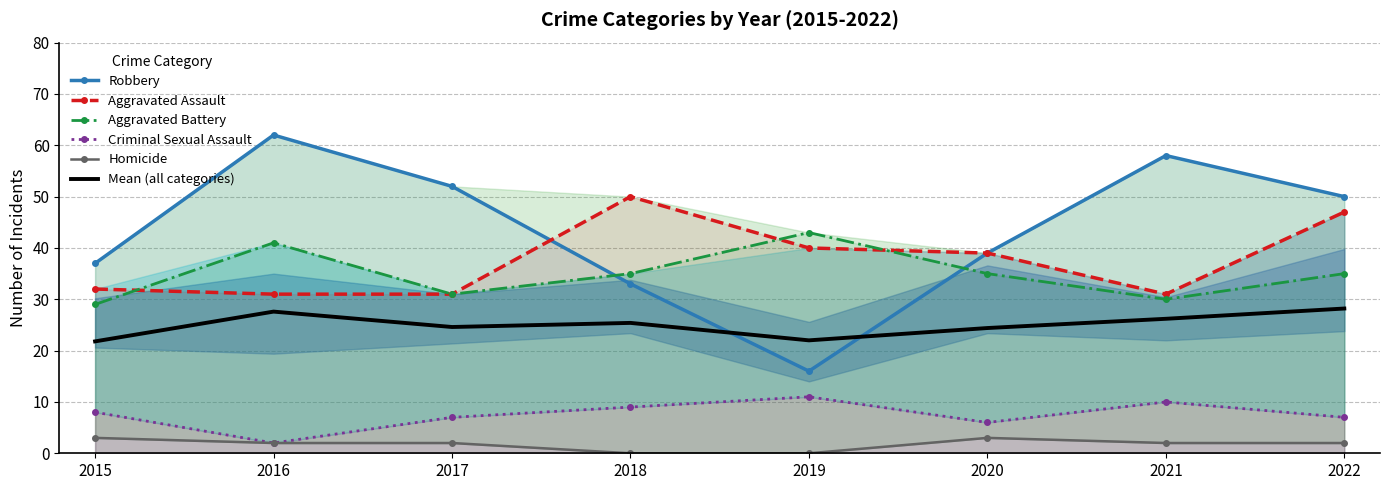

What are all the series names shown in the legend?

Robbery, Aggravated Assault, Aggravated Battery, Criminal Sexual Assault, Homicide, Mean (all categories)